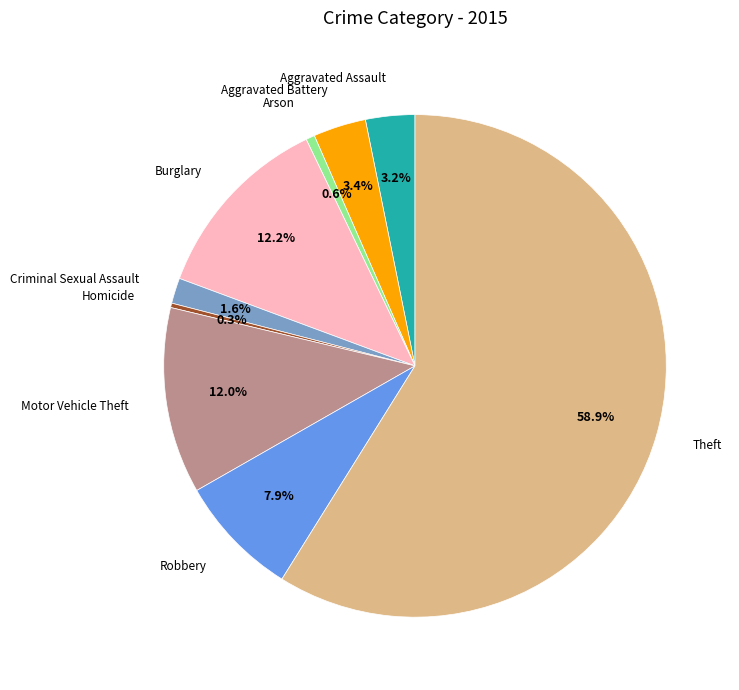

Is the sum of Aggravated Assault and Homicide greater than half?

No